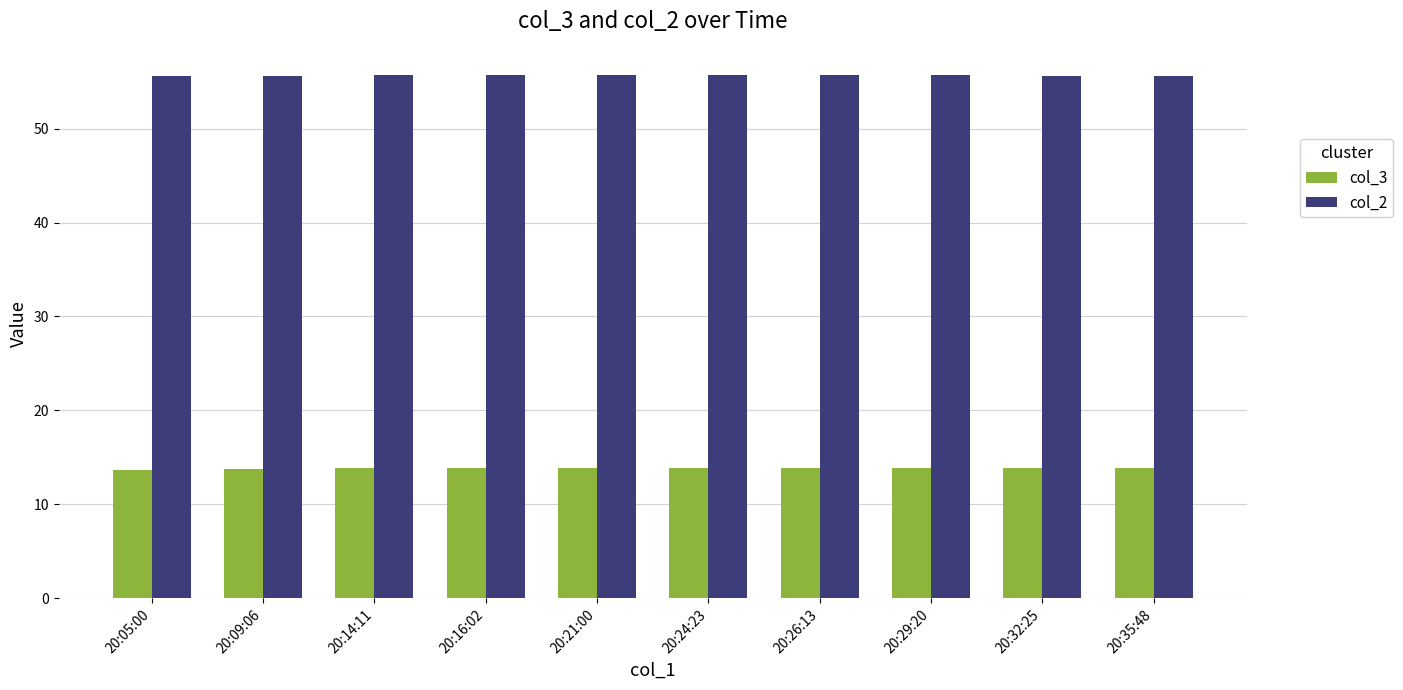

How many bars are there in each group?

2